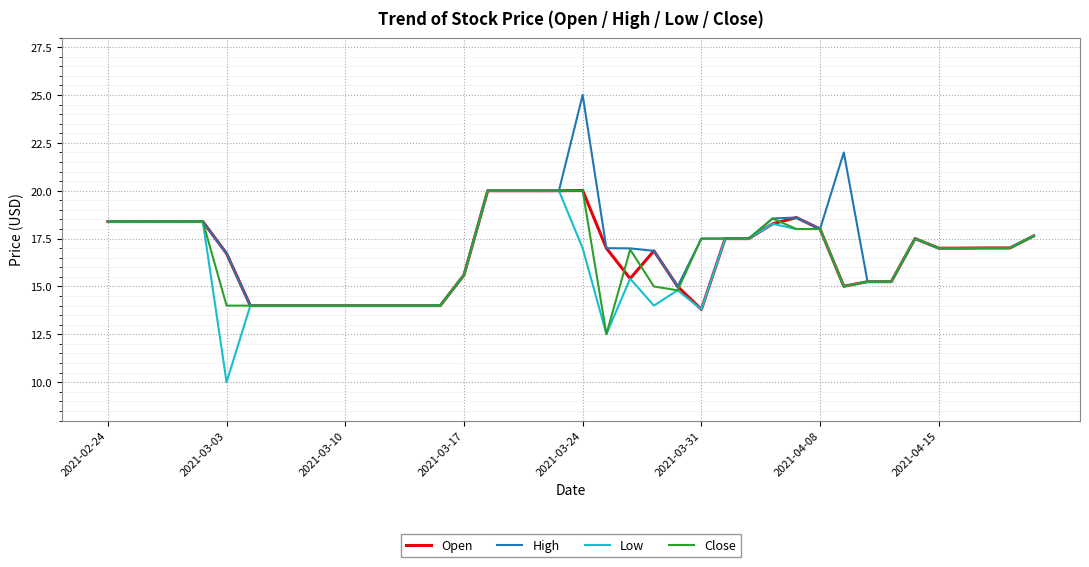

What is the lowest value of the Close series?

12.5